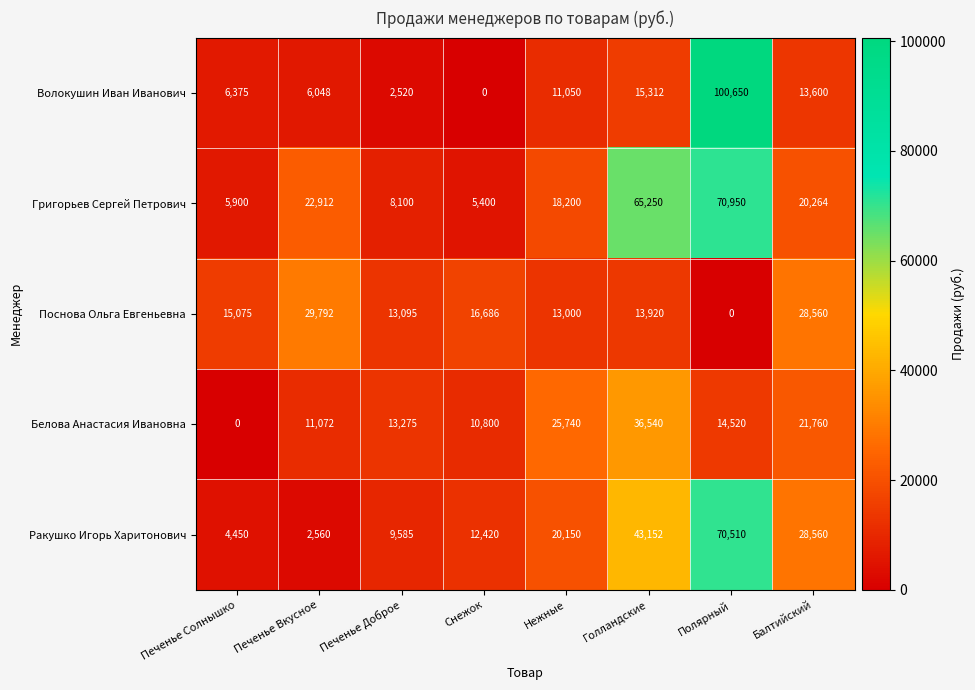

What is the sum of all Поснова Ольга Евгеньевна values?

130128